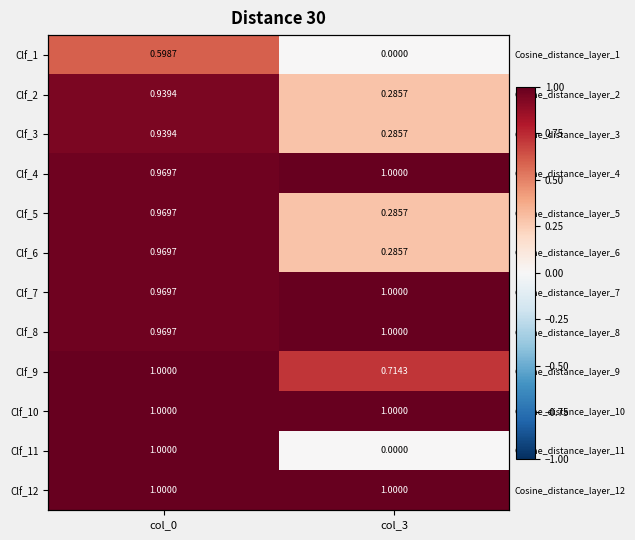

The value of Clf_12 at col_0 is 1.0. True or false?

True